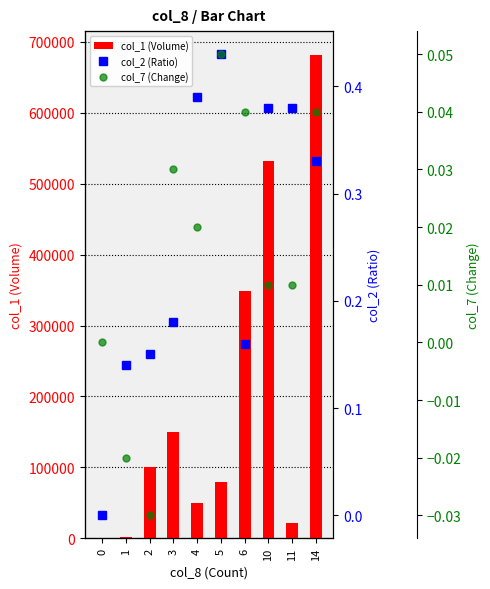

What is the value of the col_2 (Ratio) bar at the 8th from the left?

0.4